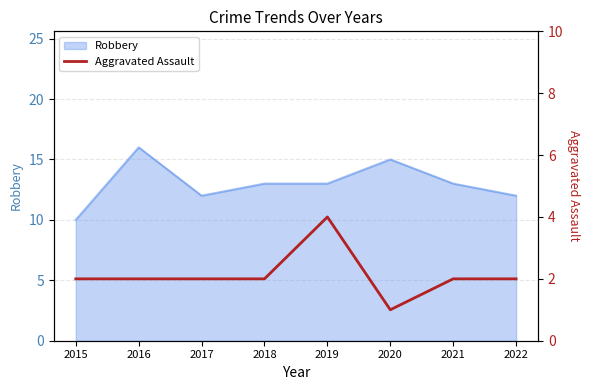

At which label does Robbery reach its minimum?

2015